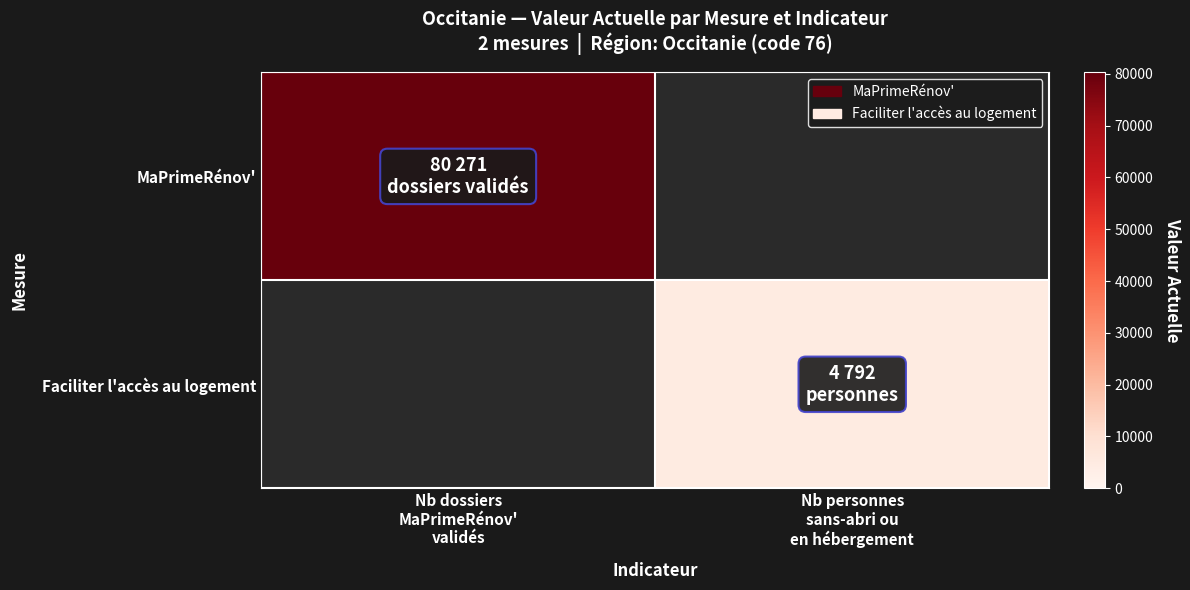

What is the total value across all series at Nb dossiers
MaPrimeRénov'
validés?

80271